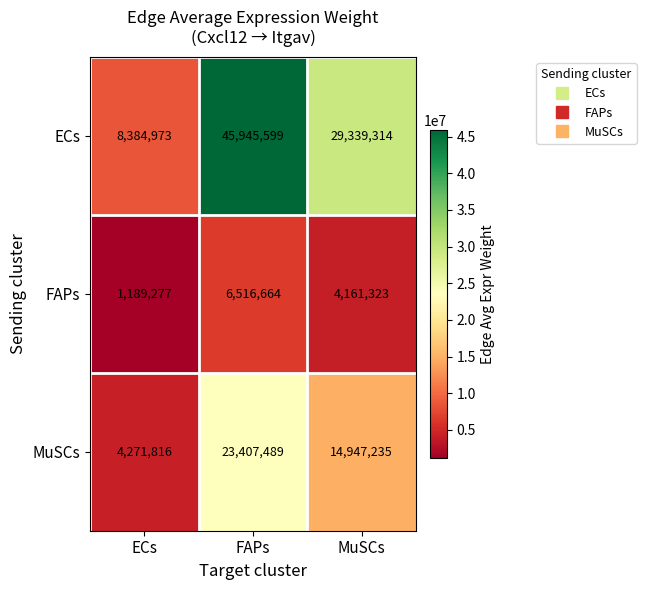

Is it true that FAPs equals 1189277 at ECs?

True